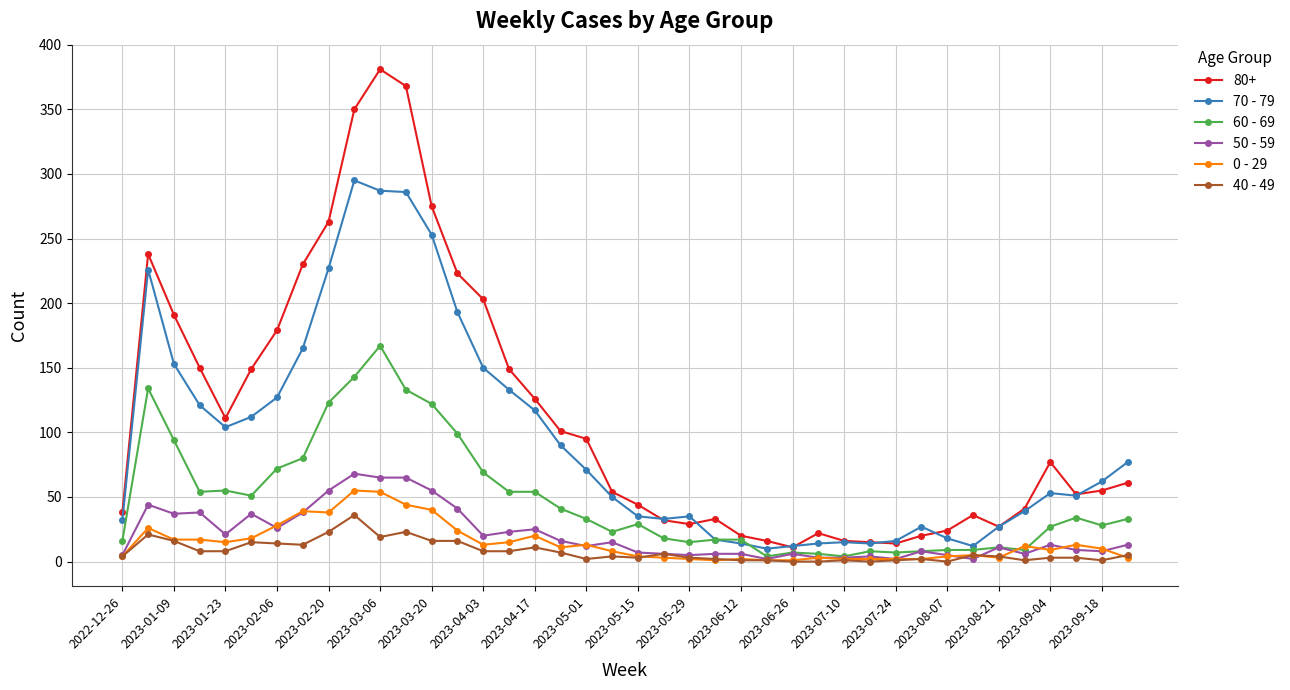

True or false: 0 - 29 has more than 0 points higher than both neighbors.

True